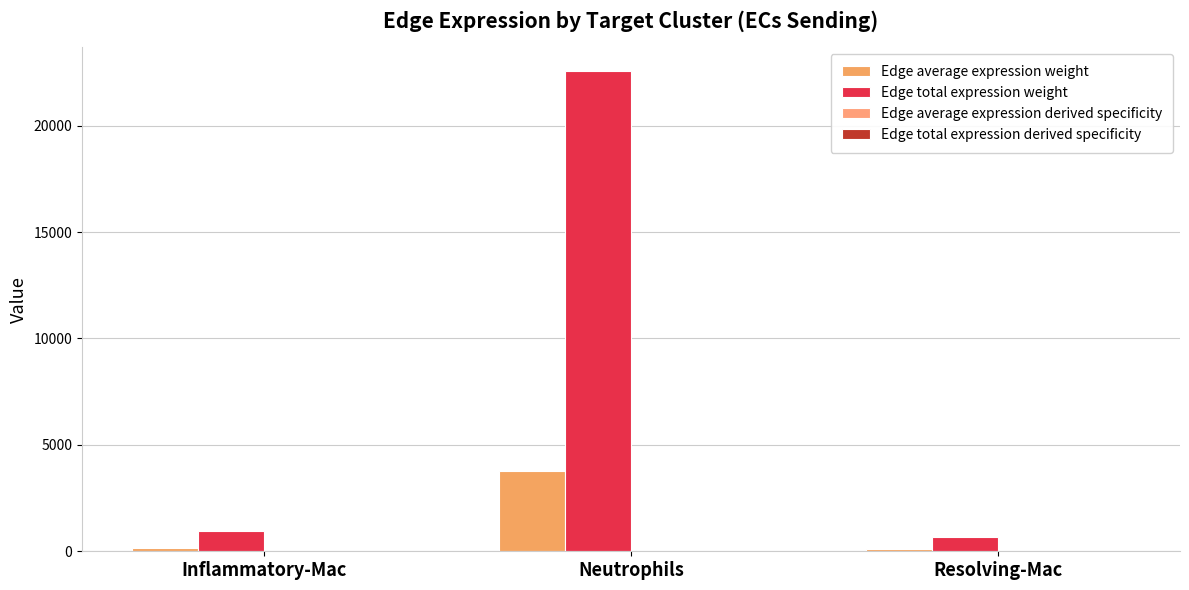

What position from the right is Inflammatory-Mac?

3